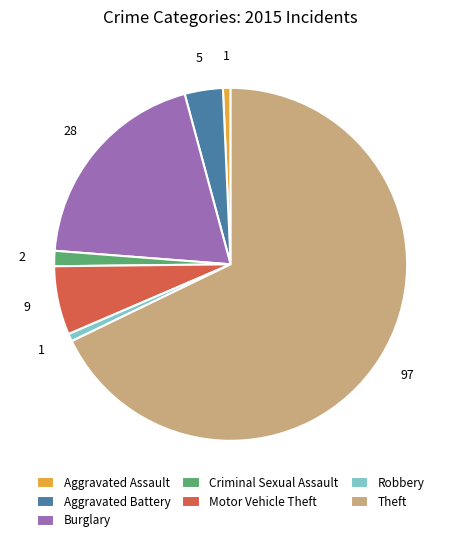

Which category has the biggest portion of the pie?

Theft